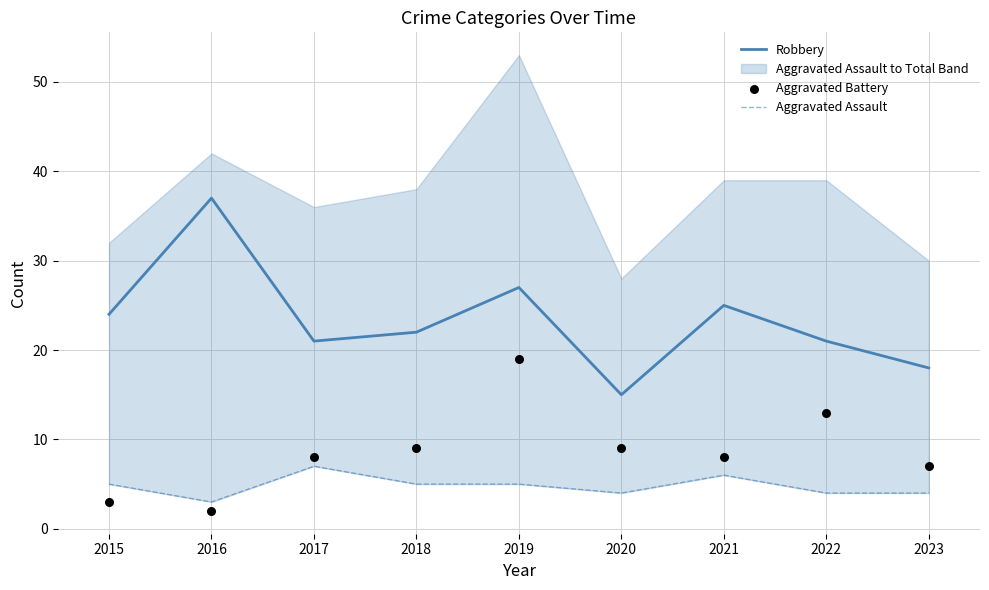

At which label does Robbery reach its minimum?

2020